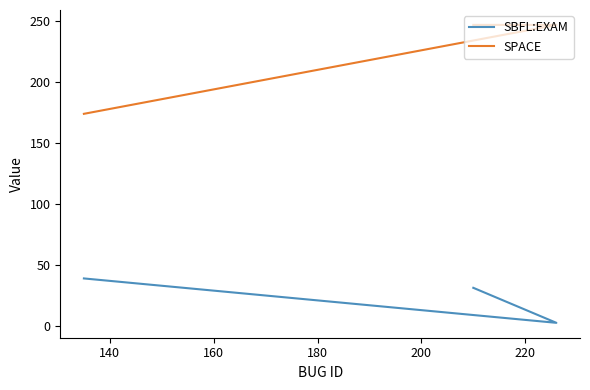

How many SPACE values are between 174 and 247?

3